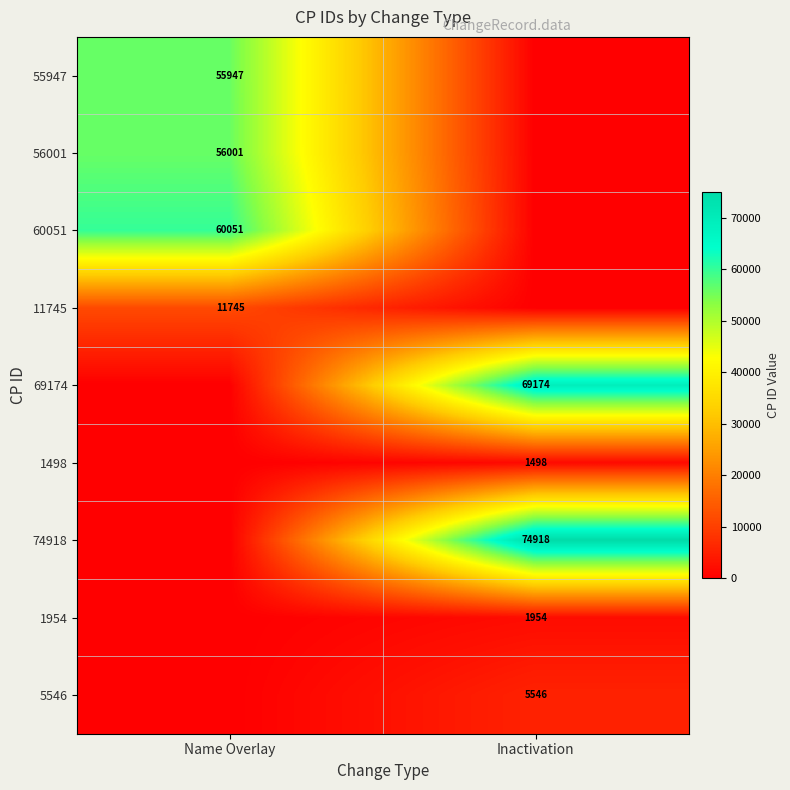

True or false: 74918 has a value of 74918 at Inactivation.

True